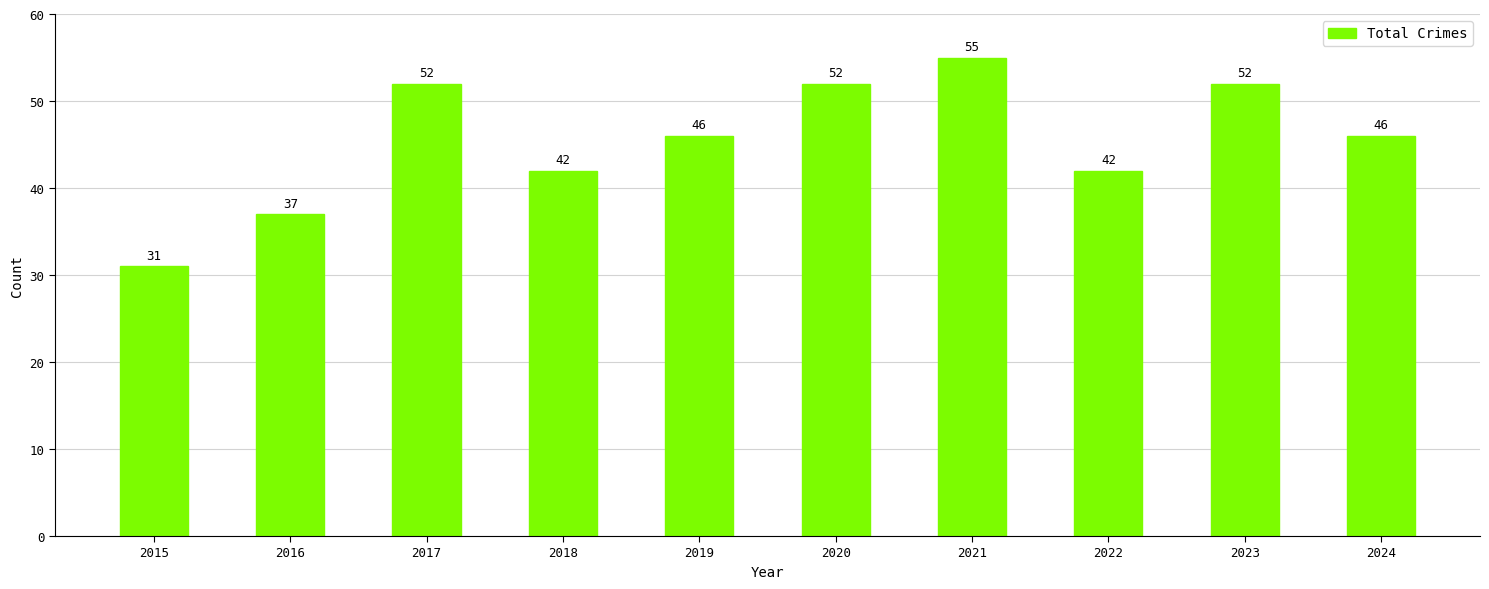

What is the sum of the values at 2016 and 2018?

79